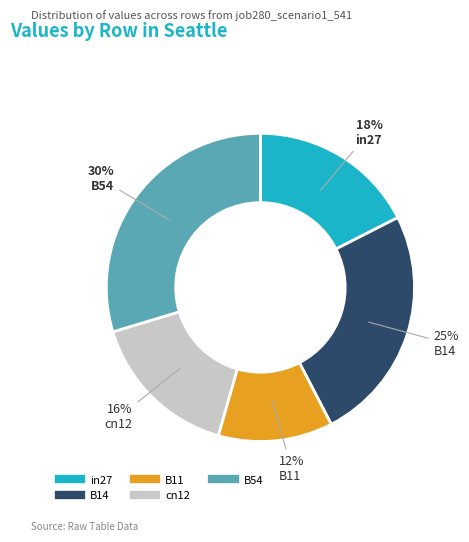

Which category has the smallest portion of the pie?

B11